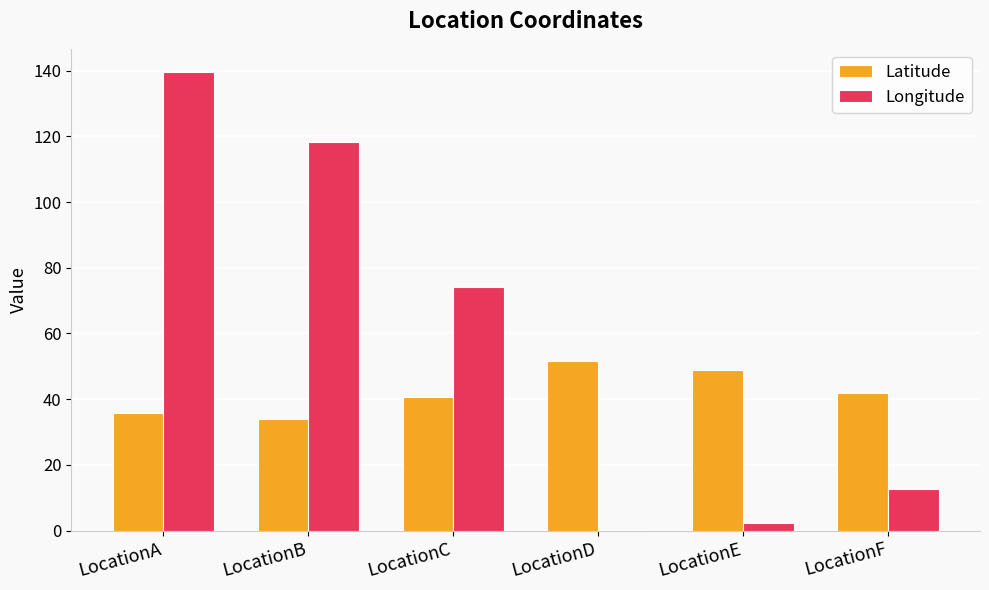

Which category has the highest value across all series?

LocationA